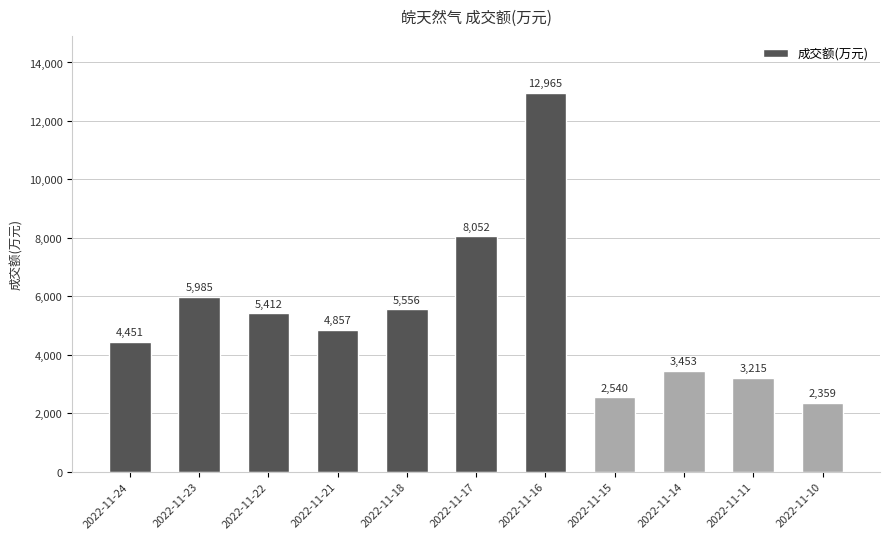

The value at 2022-11-21 is 2821. True or false?

False